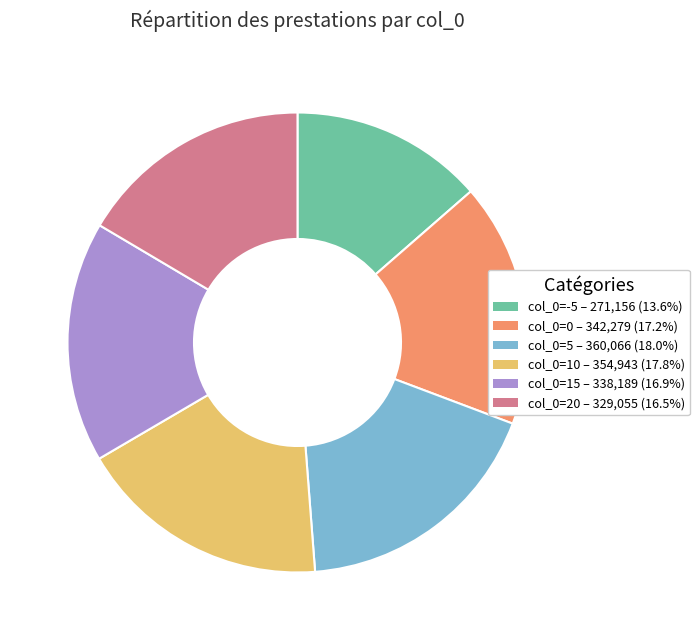

Does any single category account for the majority?

No